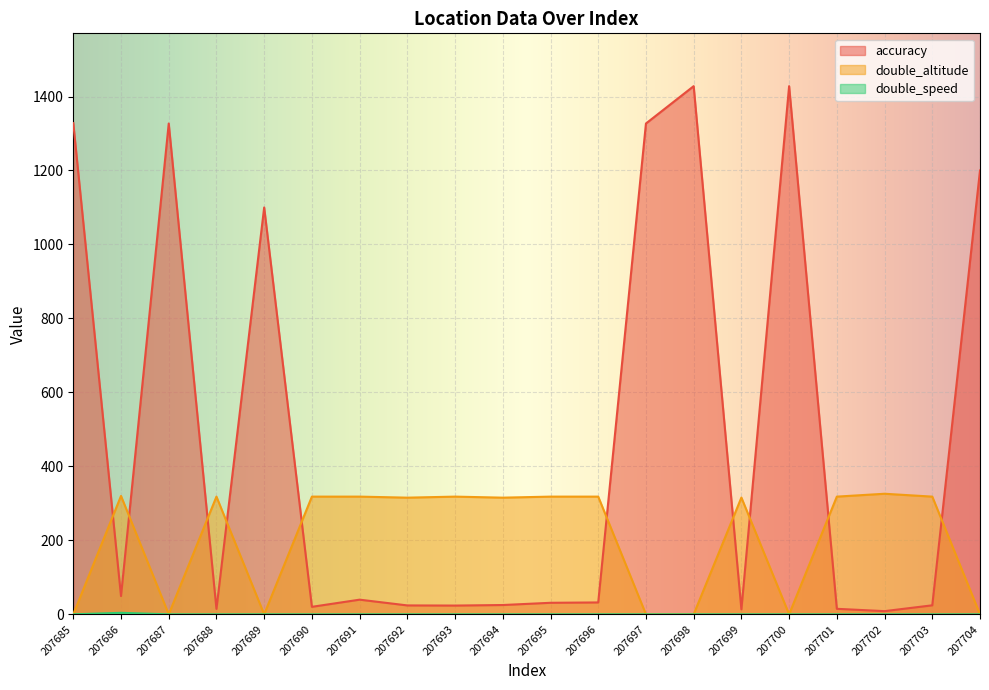

Rank the categories by double_speed value from highest to lowest.

207686, 207685, 207687, 207688, 207689, 207690, 207691, 207692, 207693, 207694, 207695, 207696, 207697, 207698, 207699, 207700, 207701, 207702, 207703, 207704